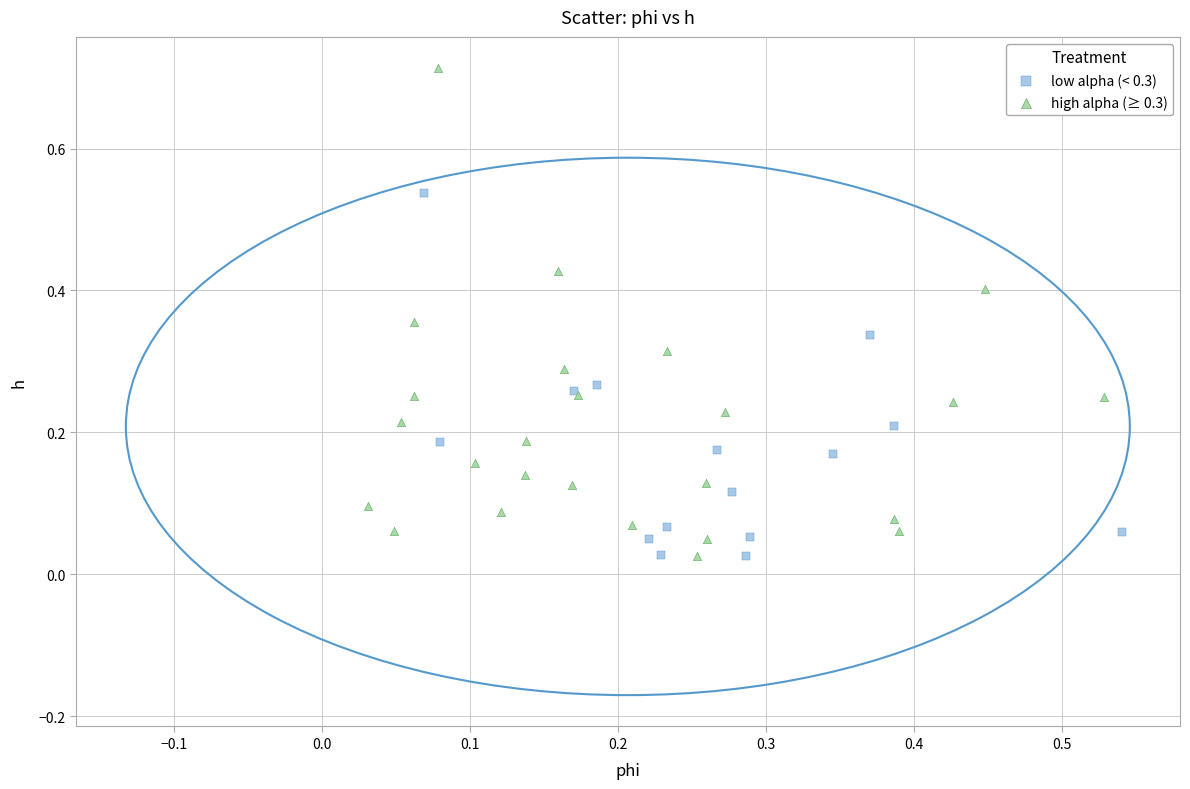

Which series has the largest Y range (max minus min)?

high alpha (≥ 0.3)